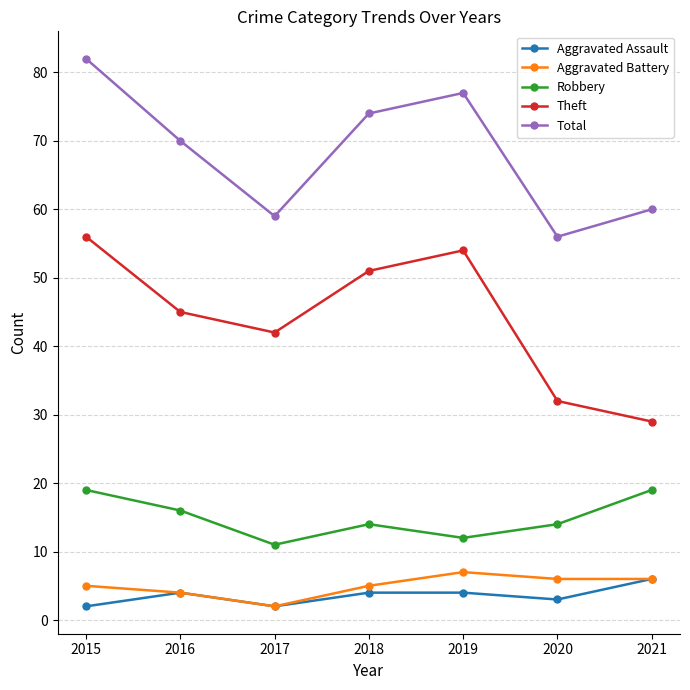

What are all the series names shown in the legend?

Aggravated Assault, Aggravated Battery, Robbery, Theft, Total